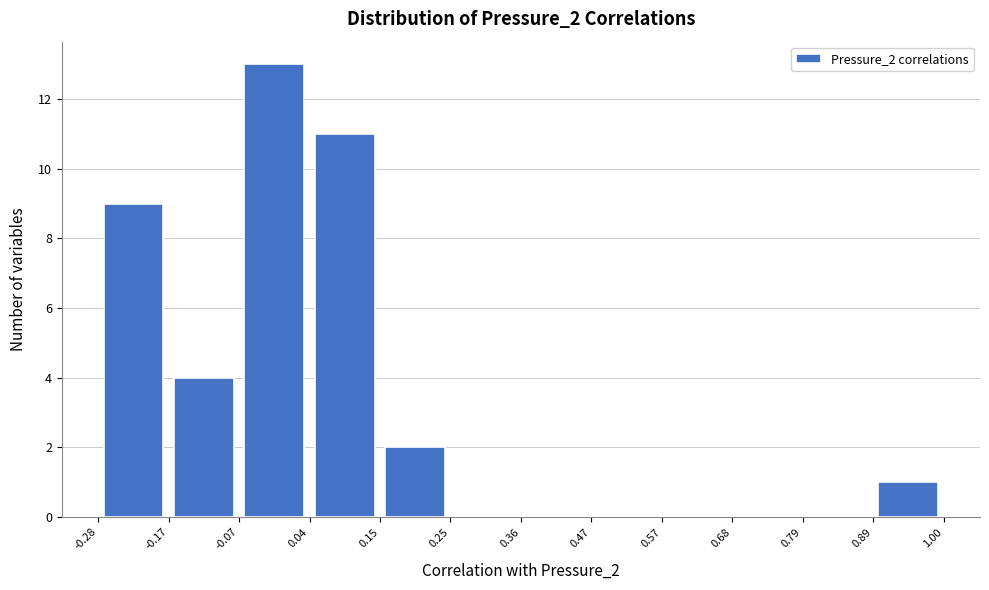

Reading left to right, list every bar in this chart as the range it spans on the x-axis followed by its height. The values are not printed on the chart, so give them approximately, as read against the axis.

-0.28 to -0.17: 9
-0.17 to -0.07: 4
-0.07 to 0.04: 13
0.04 to 0.15: 11
0.15 to 0.25: 2
0.25 to 0.36: 0
0.36 to 0.47: 0
0.47 to 0.57: 0
0.57 to 0.68: 0
0.68 to 0.79: 0
0.79 to 0.89: 0
0.89 to 1.00: 1